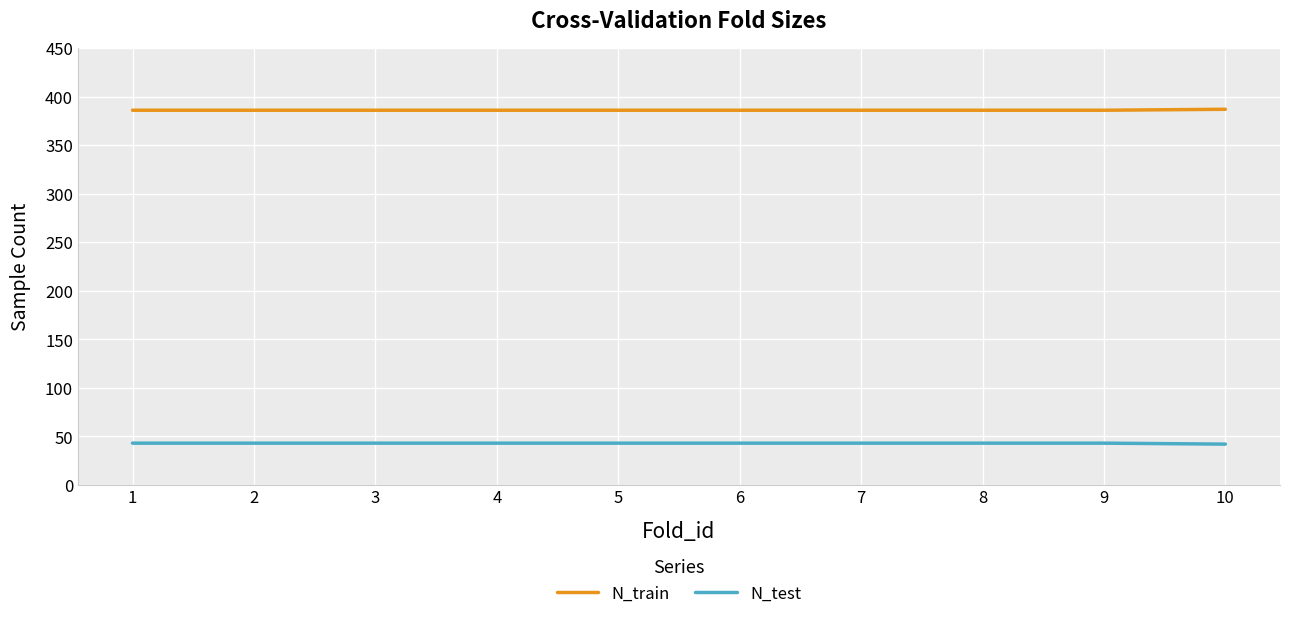

How many series are shown in this chart?

2